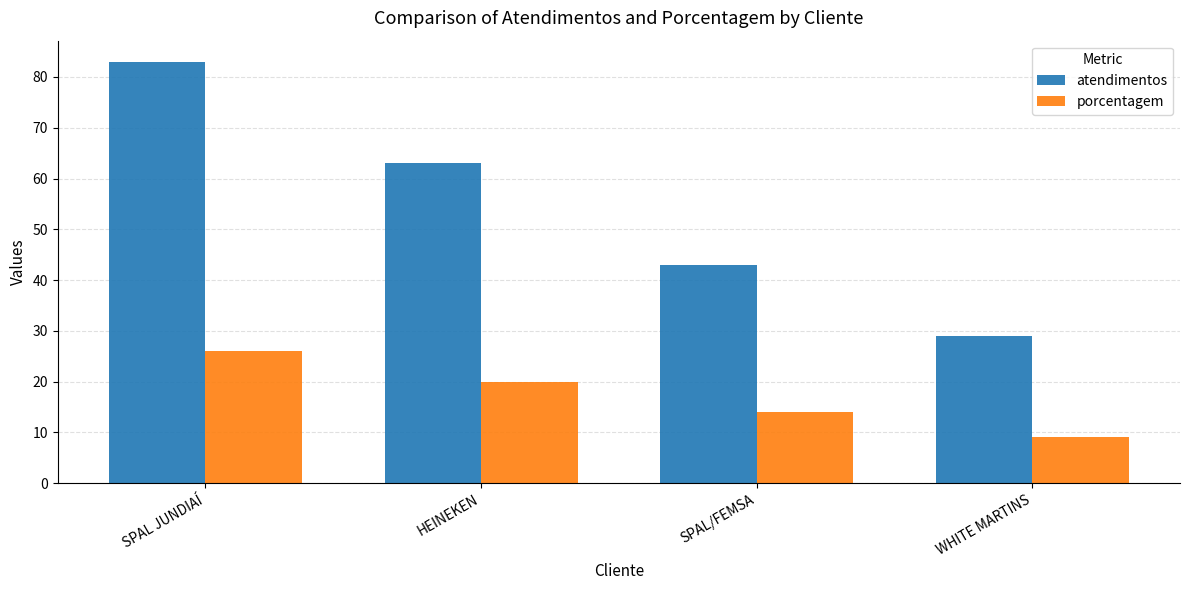

What is the difference between the highest and lowest values at WHITE MARTINS?

20